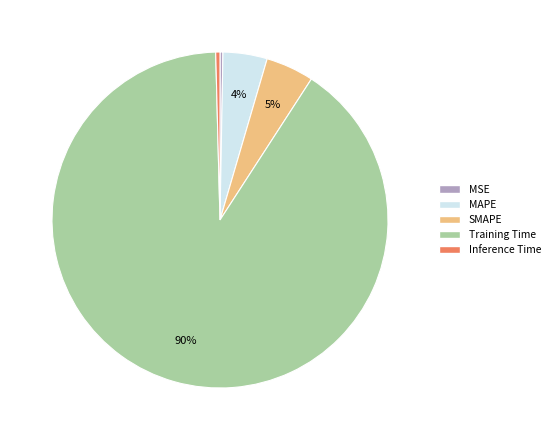

True or false: Inference Time accounts for 0% of the total.

True